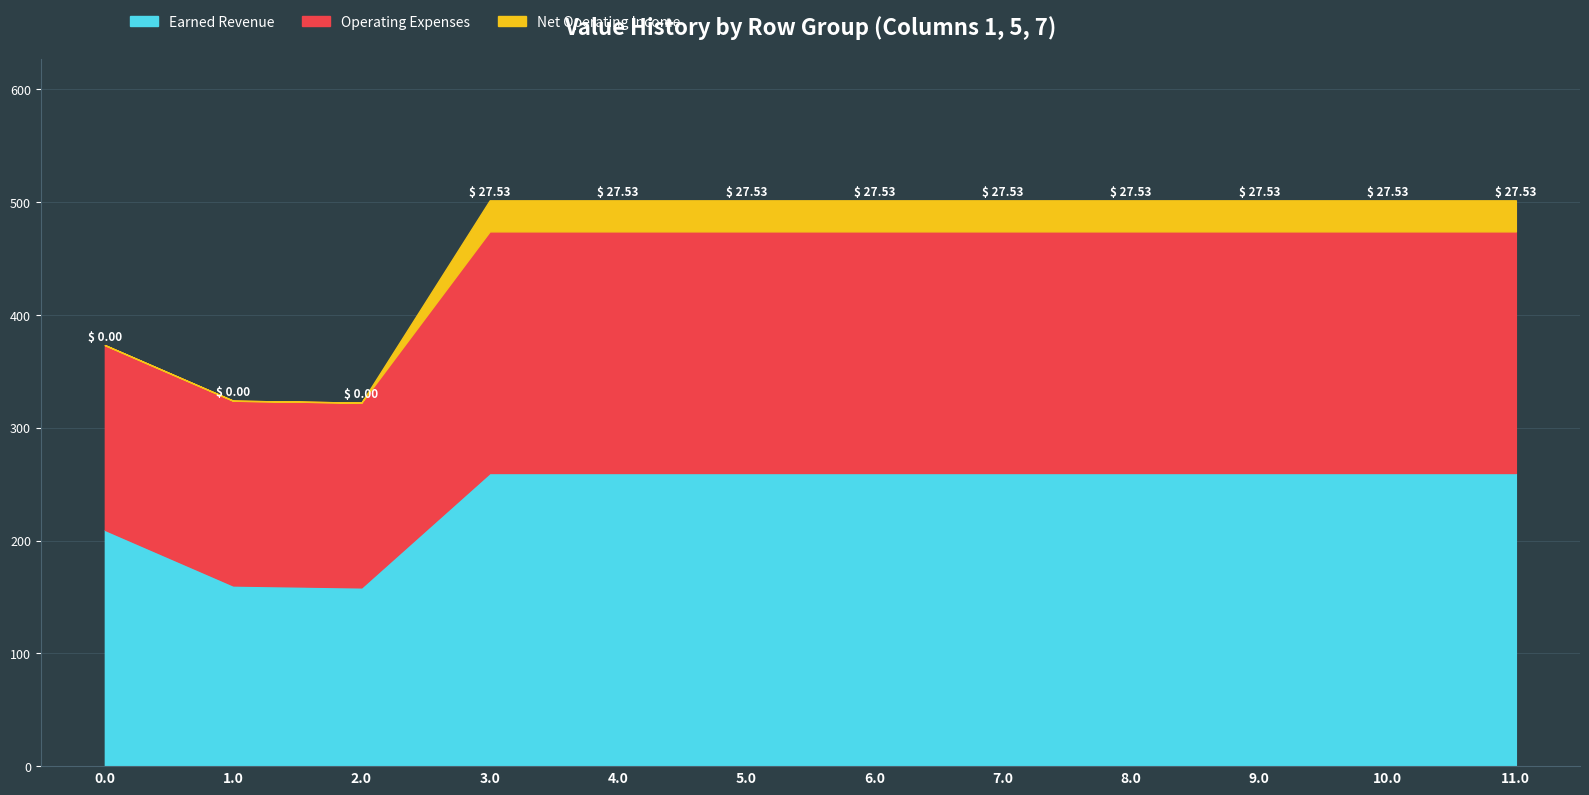

At how many categories does at least one series exceed 147?

12